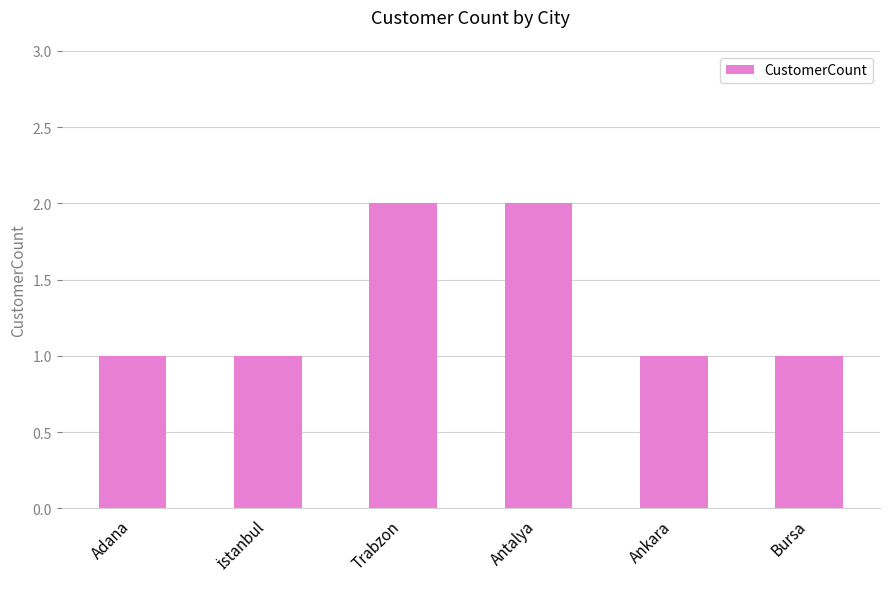

What is the average value?

1